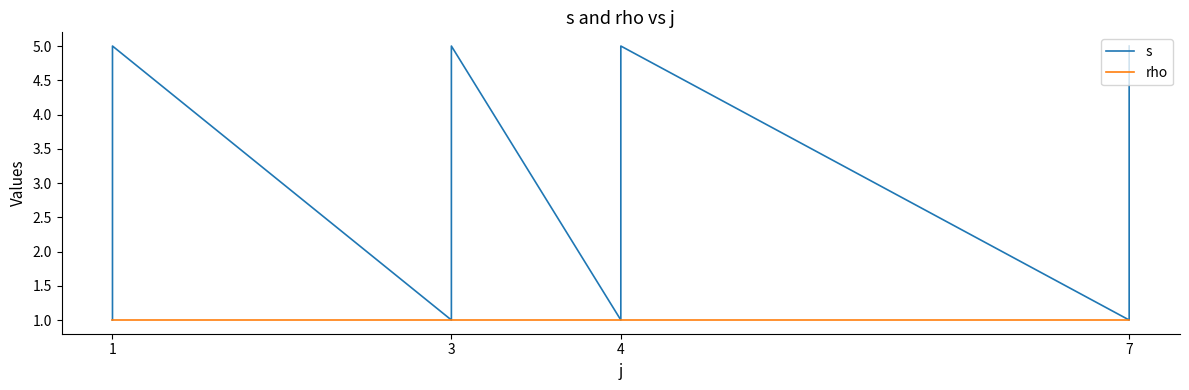

How many categories are shown in the chart?

20